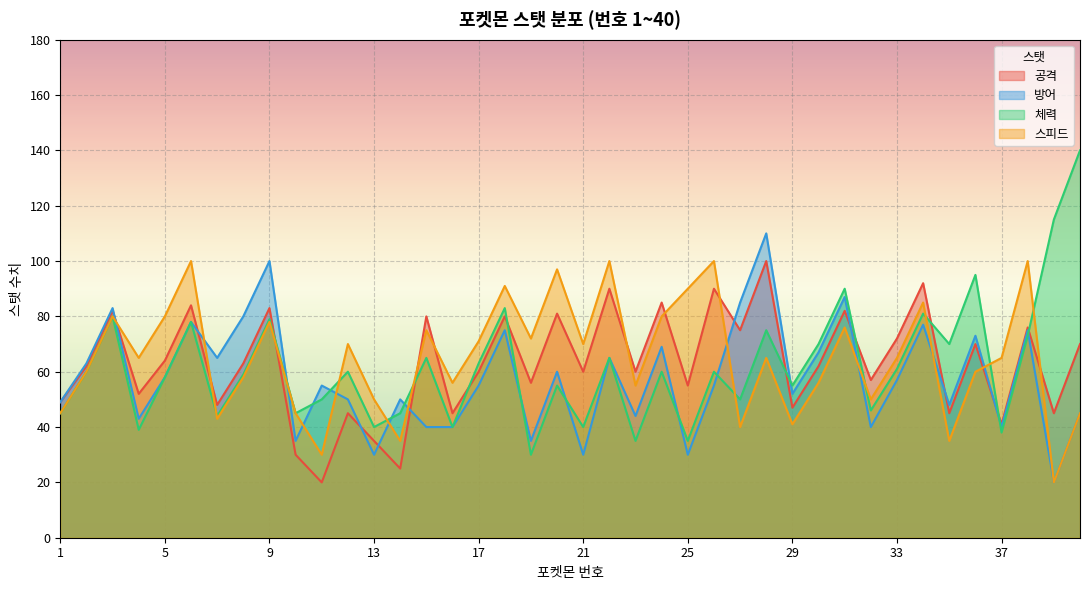

What is the difference between the 공격 values at 40 and 24?

15